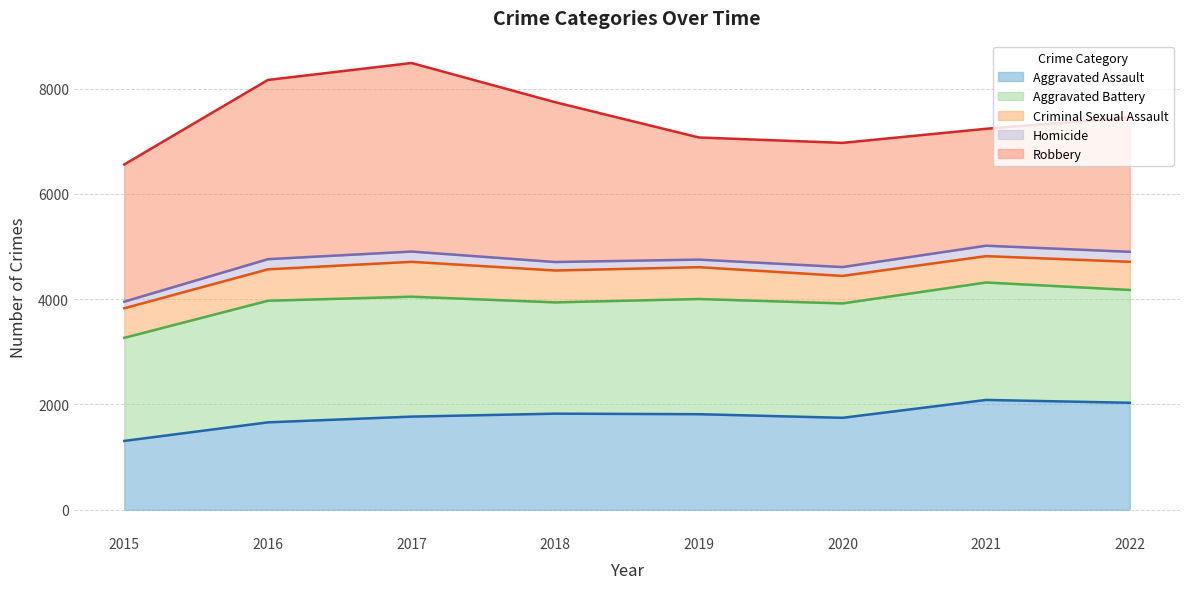

Rank the categories by Aggravated Battery (line) value from lowest to highest.

2015, 2020, 2018, 2016, 2019, 2017, 2022, 2021